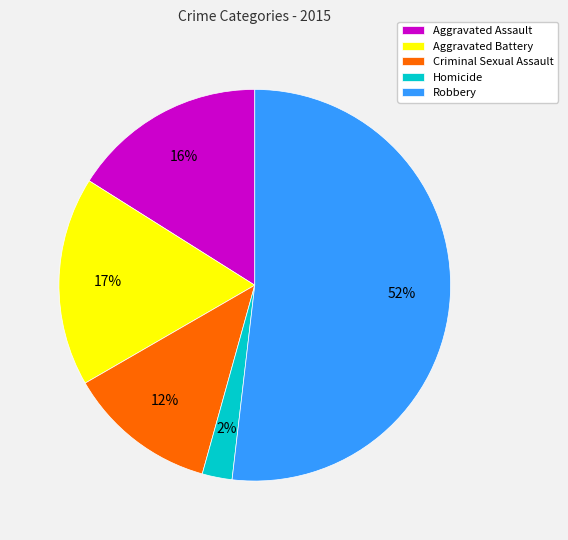

Is Robbery the majority of the pie?

Yes